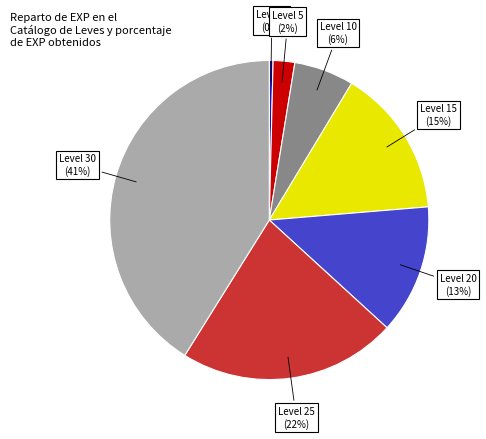

Rank the categories by value from lowest to highest.

Level 1, Level 5, Level 10, Level 20, Level 15, Level 25, Level 30